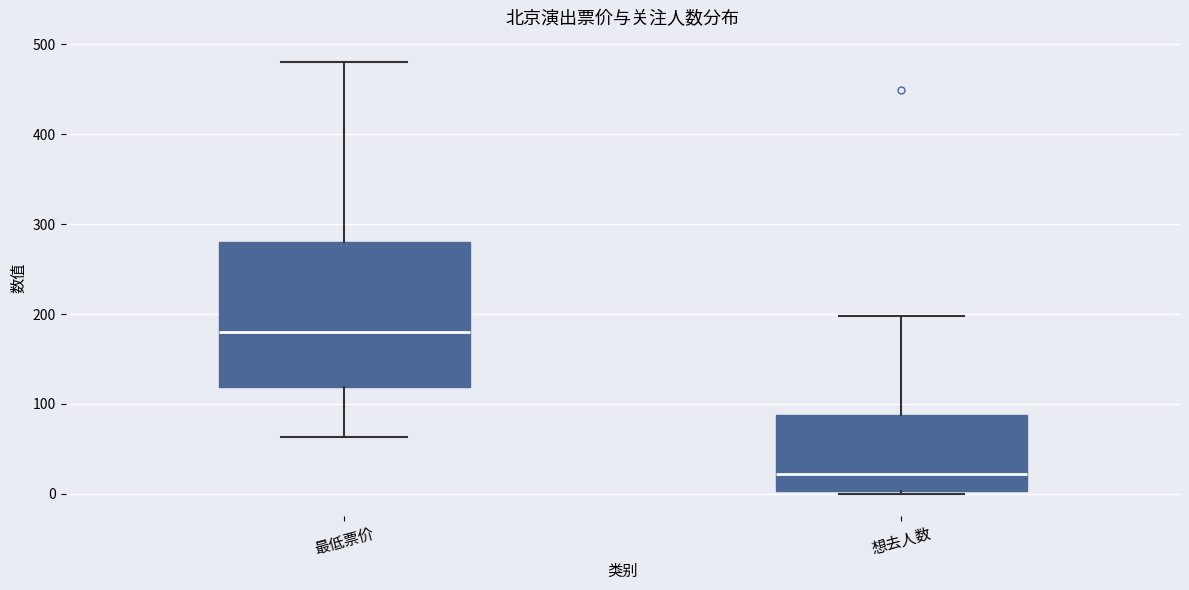

Where does the lower whisker of the box for 最低票价 end on the y-axis? The values are not printed on the chart, so give them approximately, as read against the axis.

60